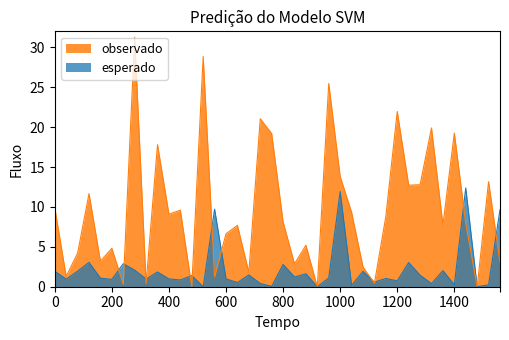

What is the highest value of the observado series?

31.3